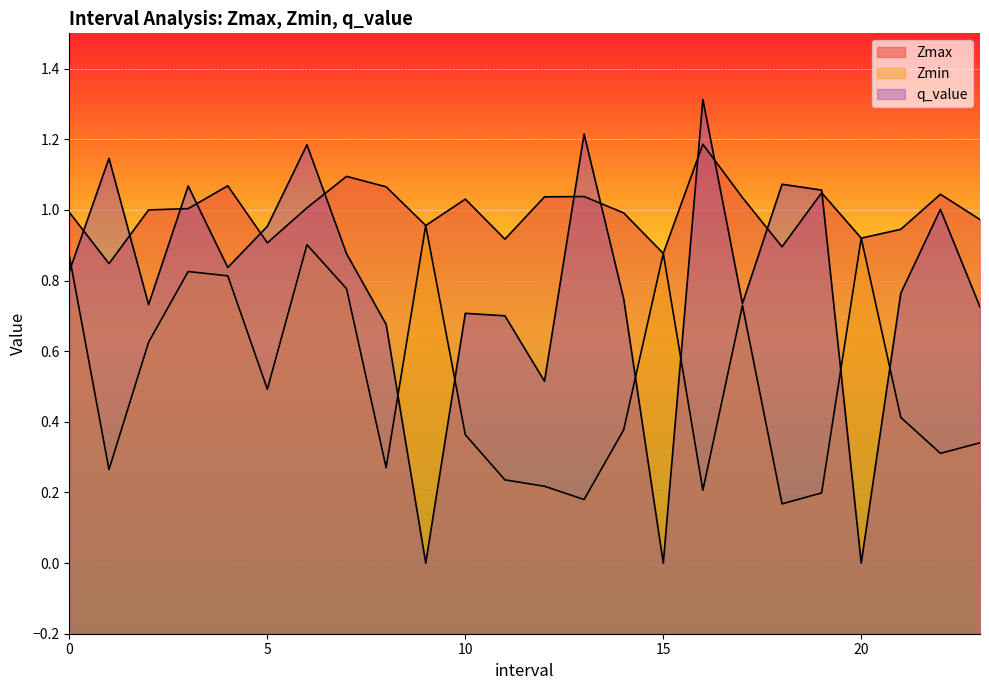

How many values in the q_value series exceed 0?

21